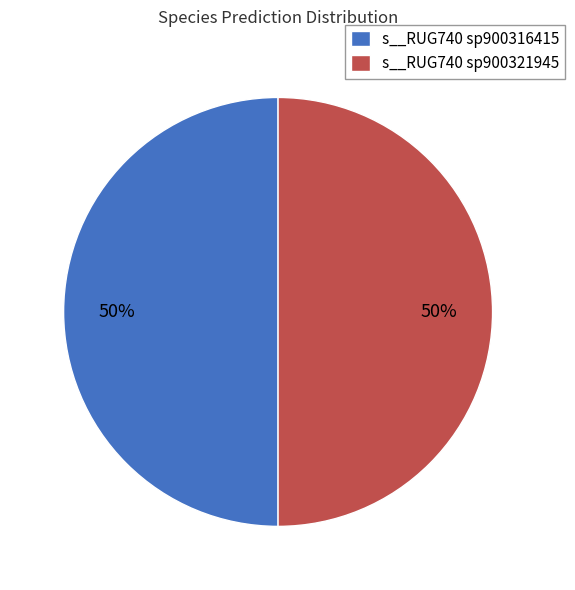

The s__RUG740 sp900316415 slice represents 56% of the pie. True or false?

False